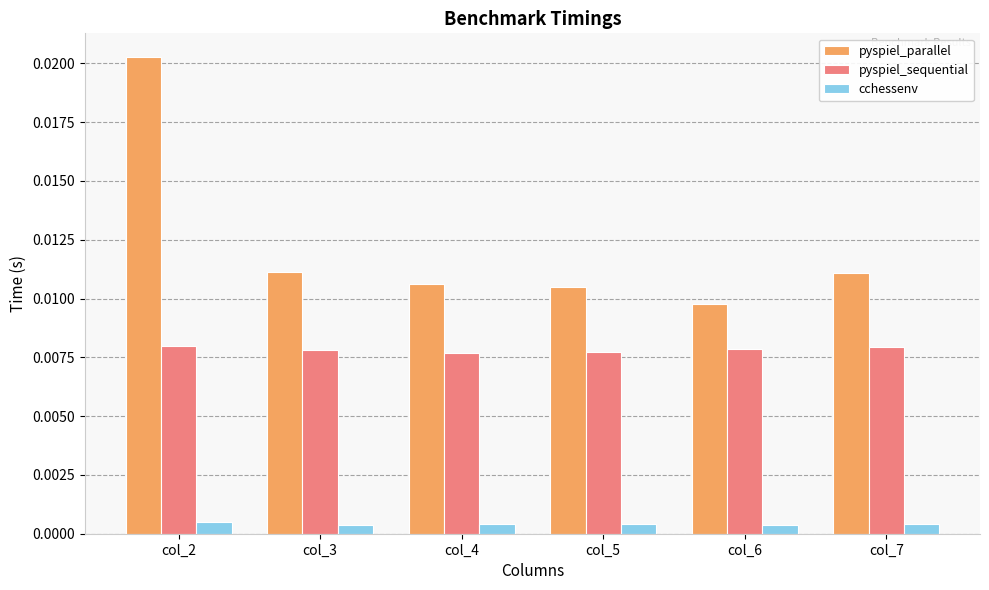

Which series changed the most between col_3 and col_6?

pyspiel_parallel